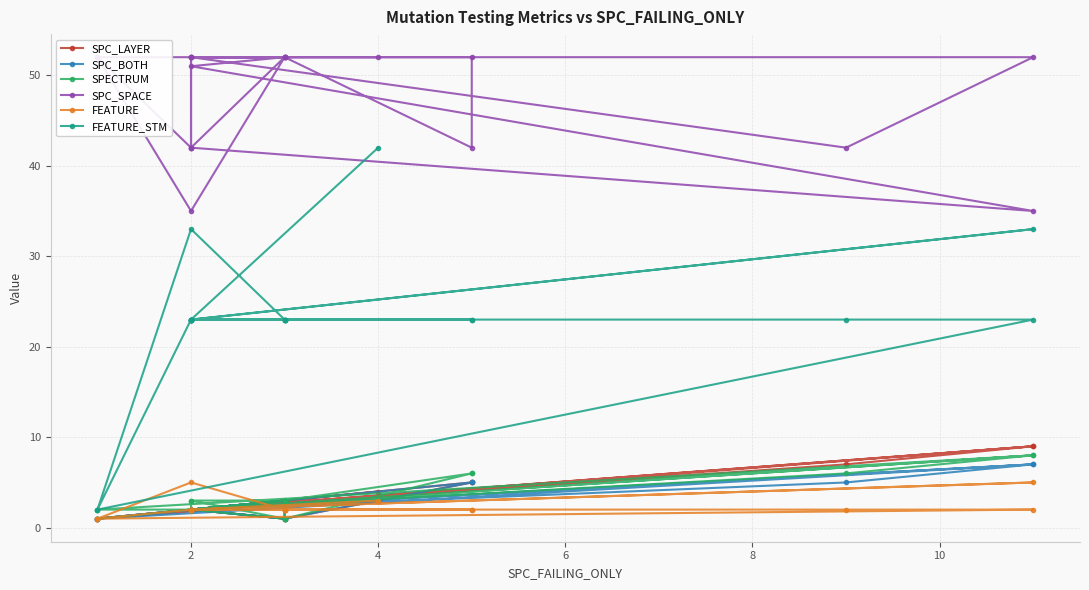

True or false: SPC_LAYER has more than 2 interior local peaks.

True